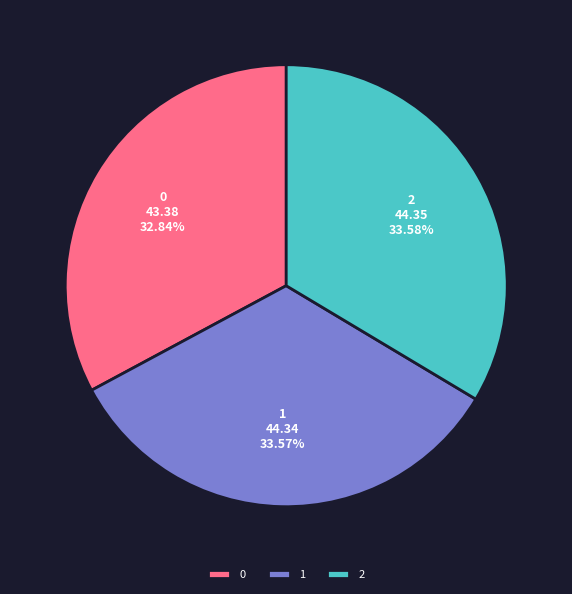

Which has a higher value, 2 or 0?

2